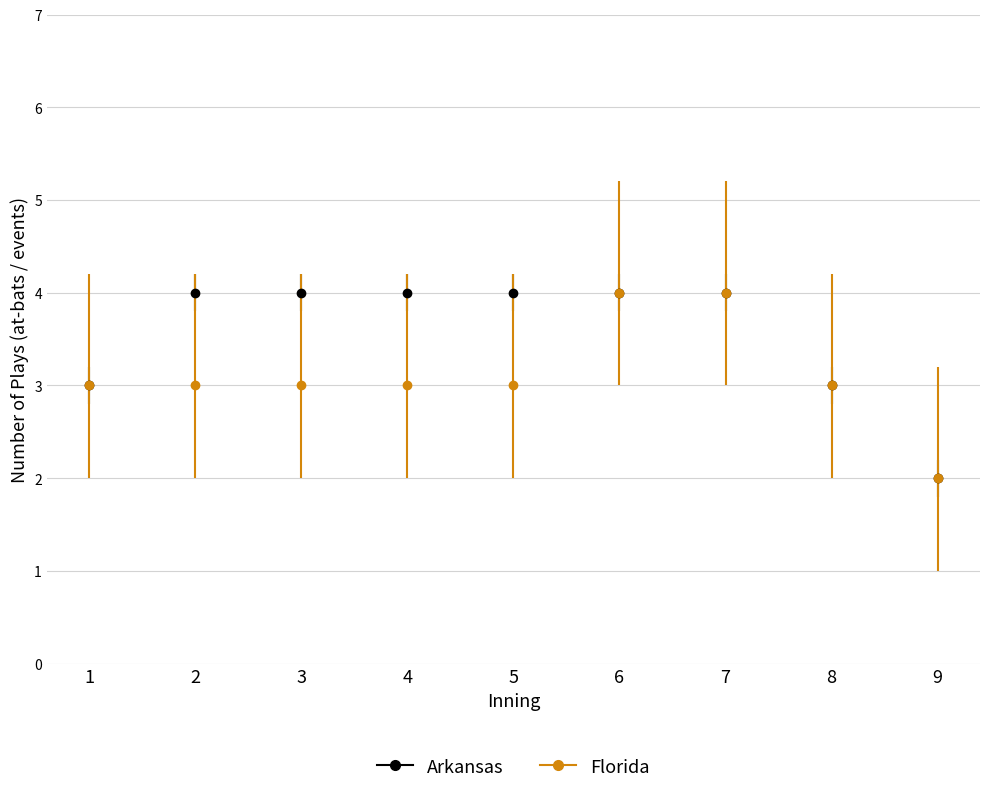

Does the chart have visible grid lines?

Yes